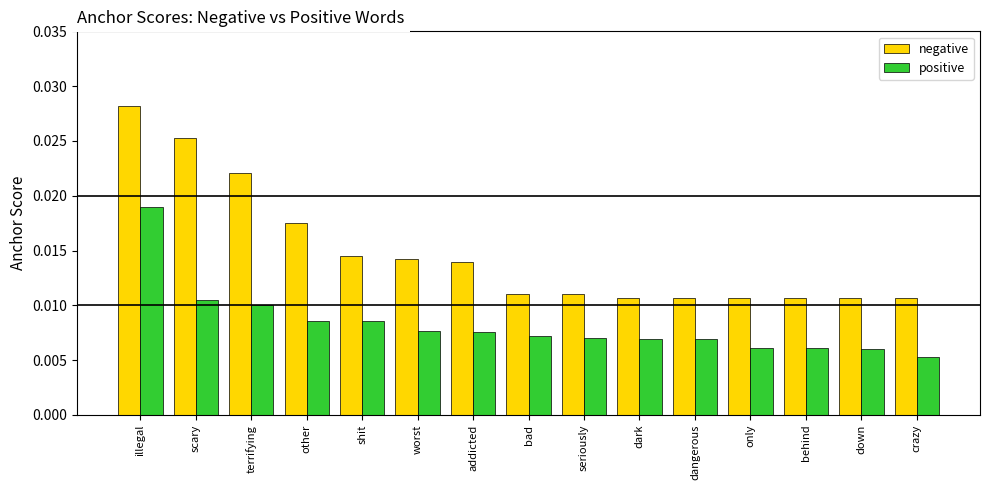

At how many categories does at least one series exceed 0?

15